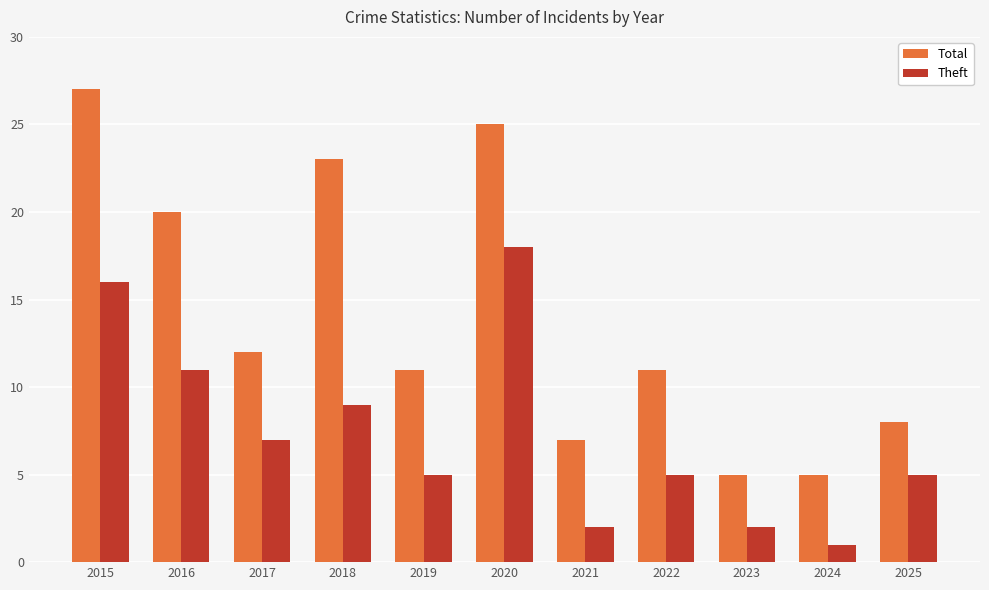

Reading left to right, extract all data points from this chart.

Total: 27	20	12	23	11	25	7	11	5	5	8
Theft: 16	11	7	9	5	18	2	5	2	1	5